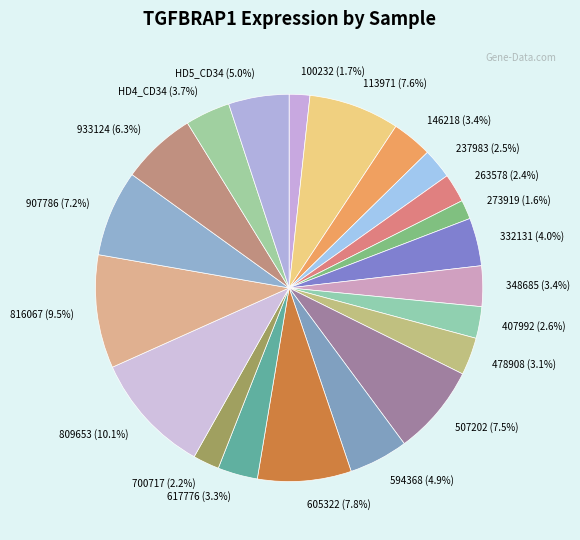

What portion of the pie excludes 273919?

98.4%